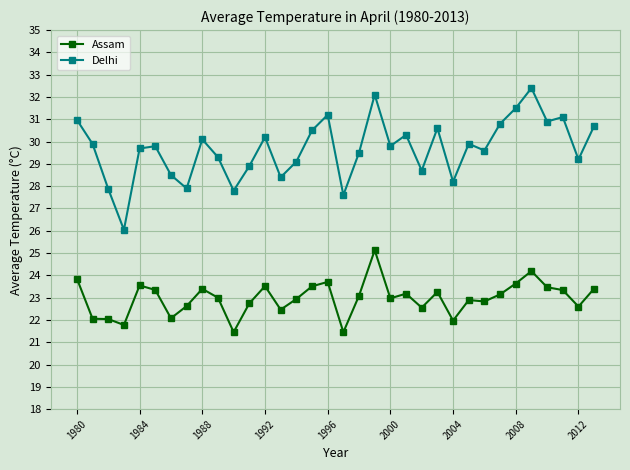

True or false: Assam has more than 2 points higher than both neighbors.

True